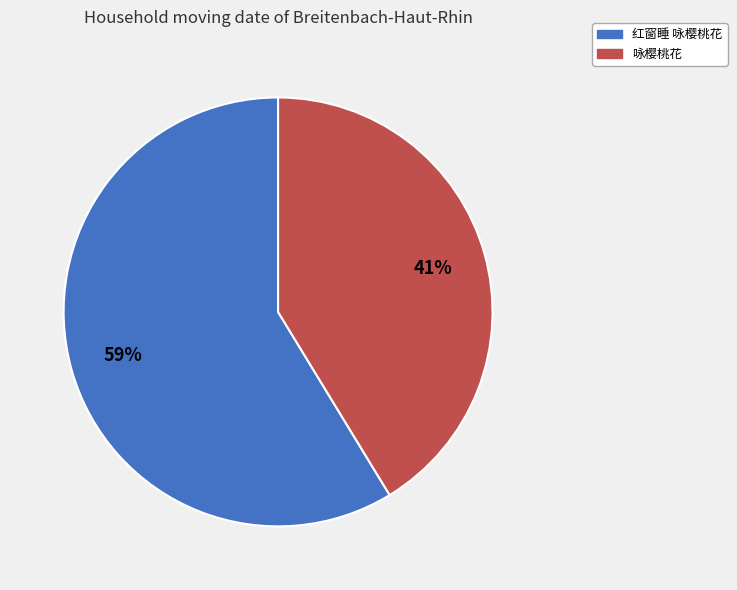

Is it true that 咏樱桃花 is 33% of the pie?

False